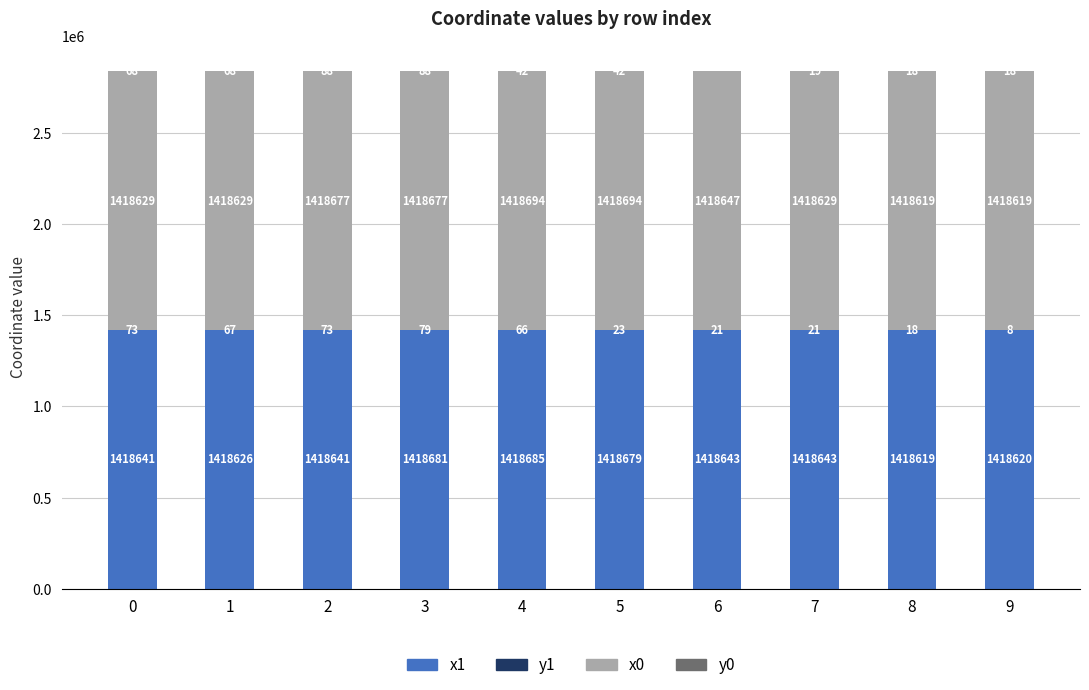

At which label does x1 reach its peak?

4